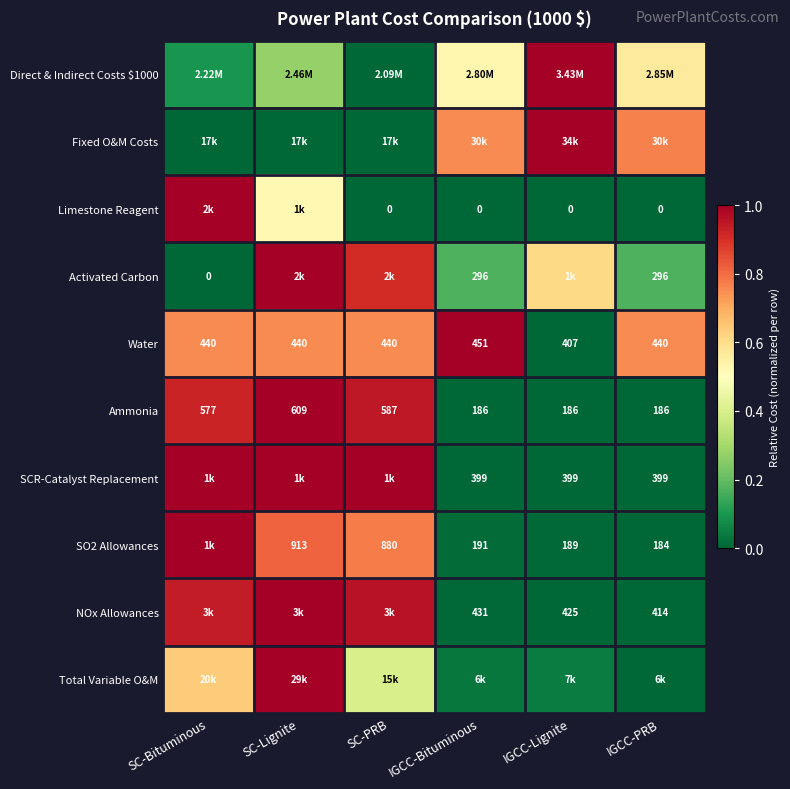

At which label is Ammonia closest to 397?

SC-Bituminous